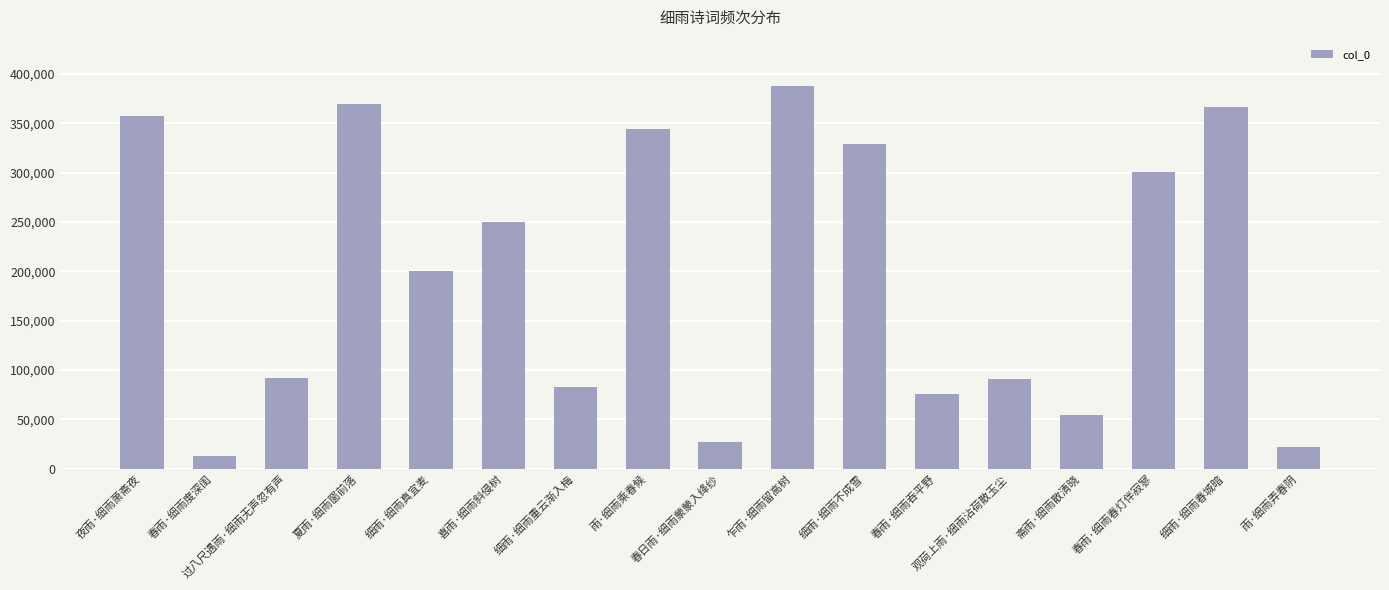

Between 春雨·细雨春灯伴寂寥 and 细雨·细雨春城暗, which is larger?

细雨·细雨春城暗